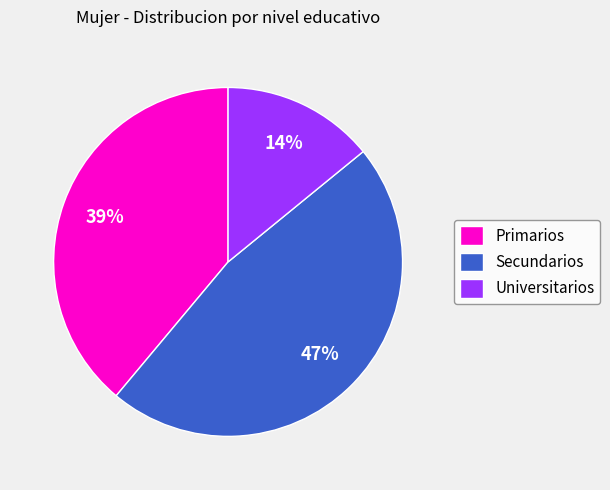

To the nearest percent, what portion does Universitarios represent?

14%